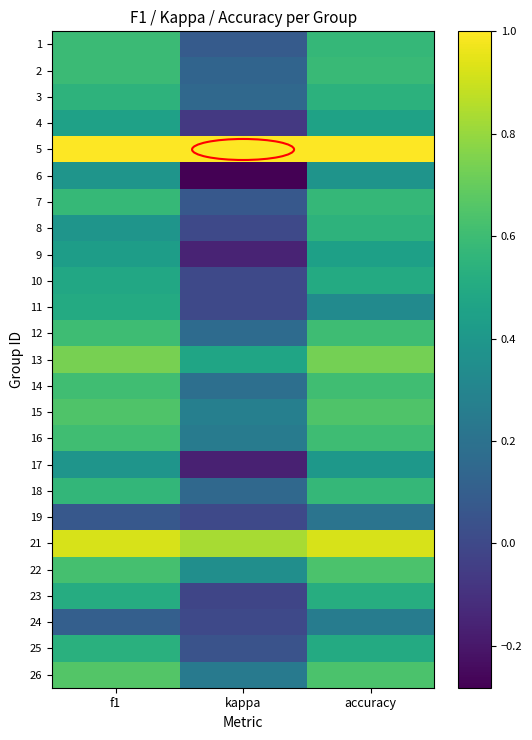

How many series are shown in this chart?

25